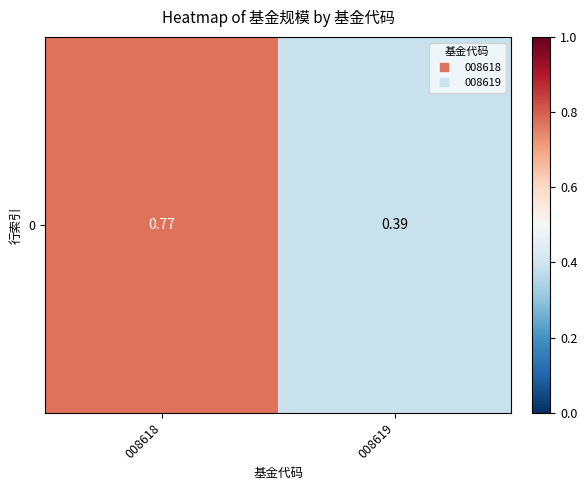

The chart shows a value of 0.7 at 008619. True or false?

False